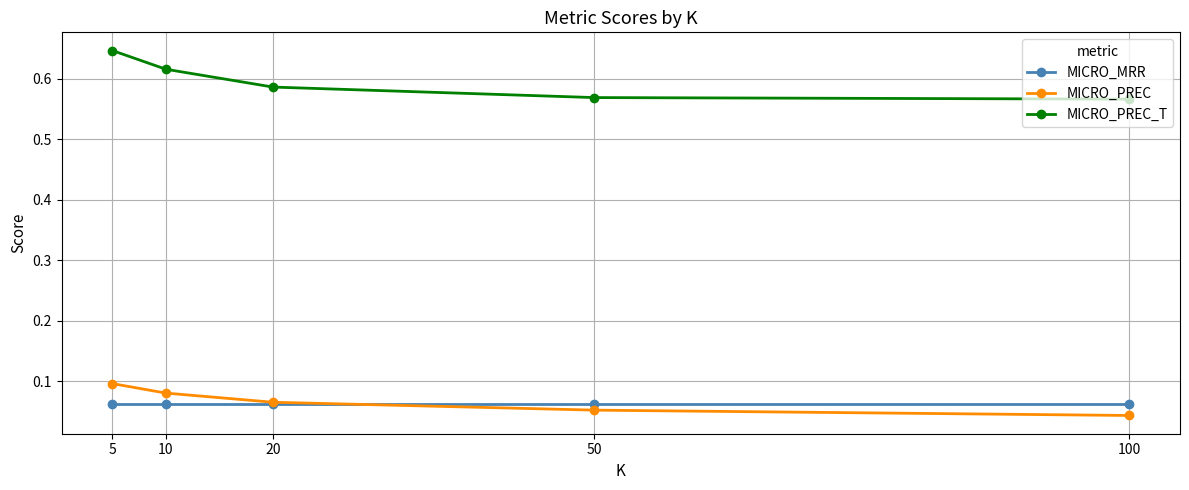

Is the value of MICRO_PREC at 10 greater than the value of MICRO_PREC_T at 100?

No